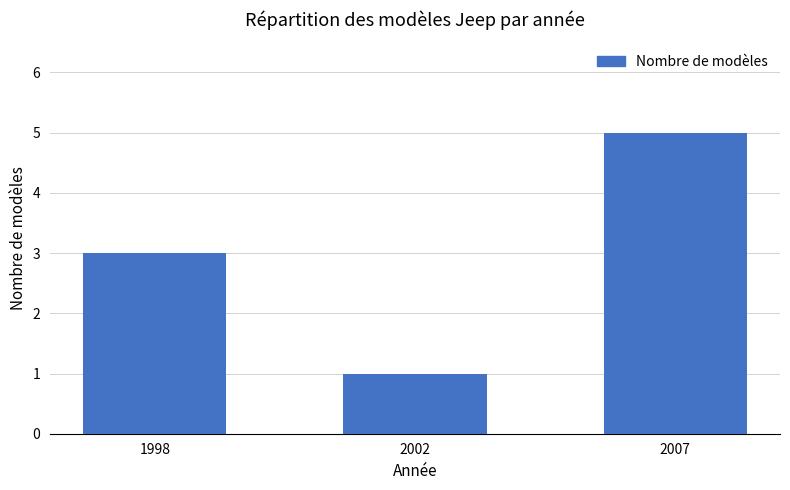

What is the value of the 3rd bar from the left?

5